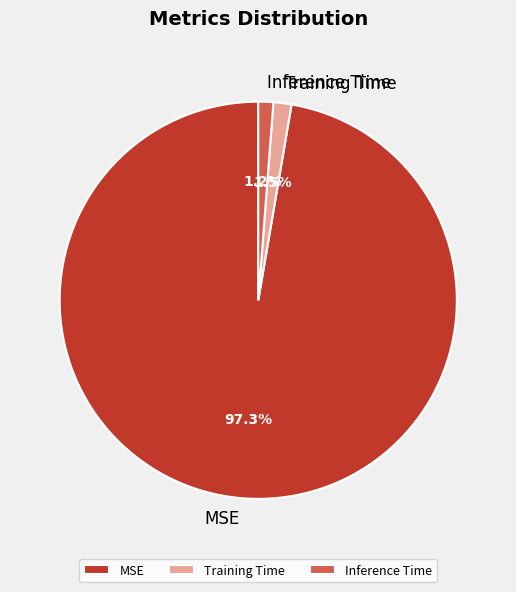

Do Training Time and MSE together represent more than half of the pie?

Yes